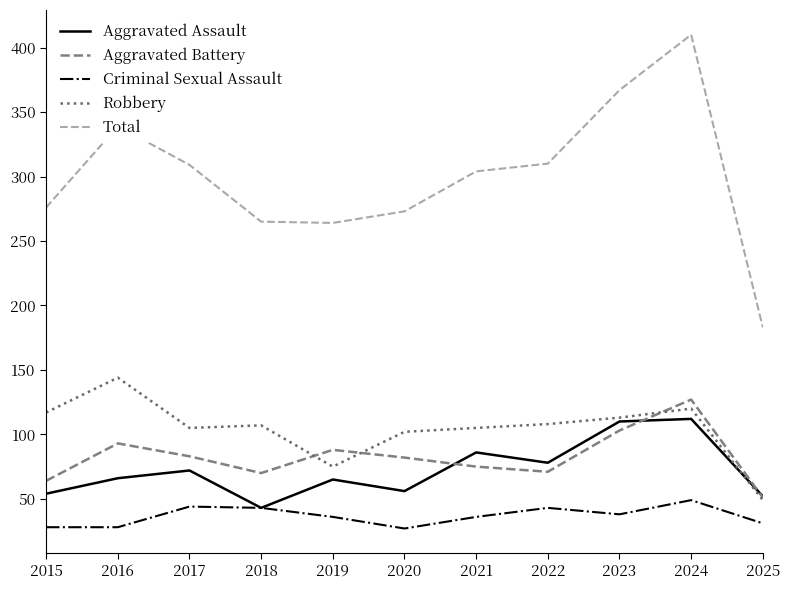

In Aggravated Battery, how many points are lower than both neighbors (excluding endpoints)?

2